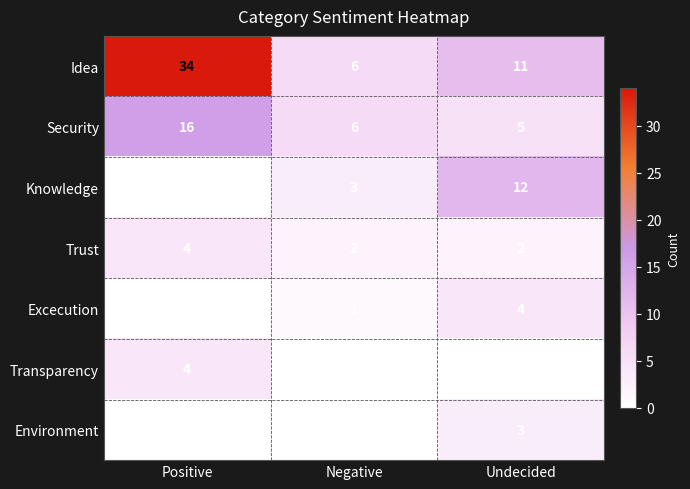

What is the greatest value displayed?

34